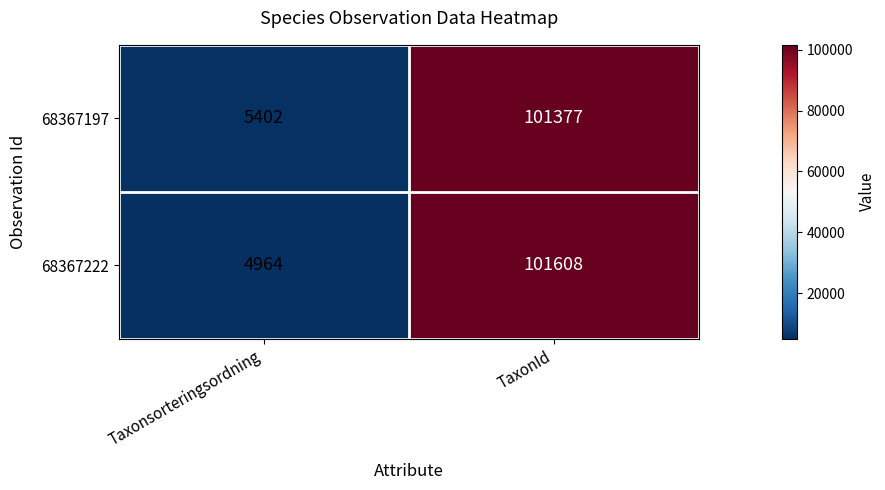

What is the difference between the maximum and minimum values in the 68367197 series?

95975